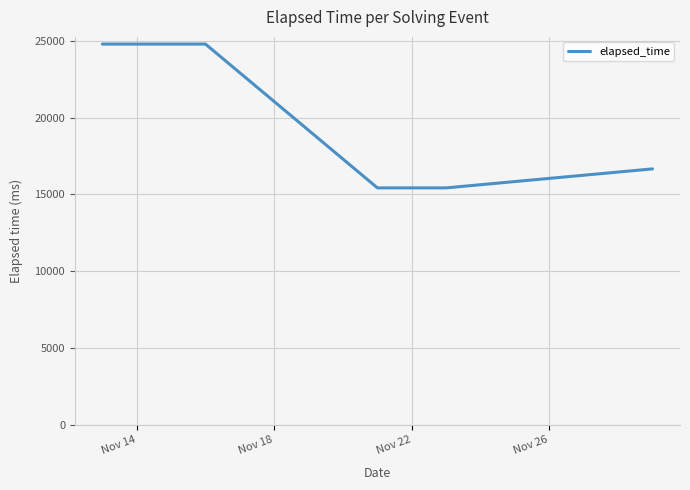

True or false: there are more than 1 points higher than both neighbors.

False